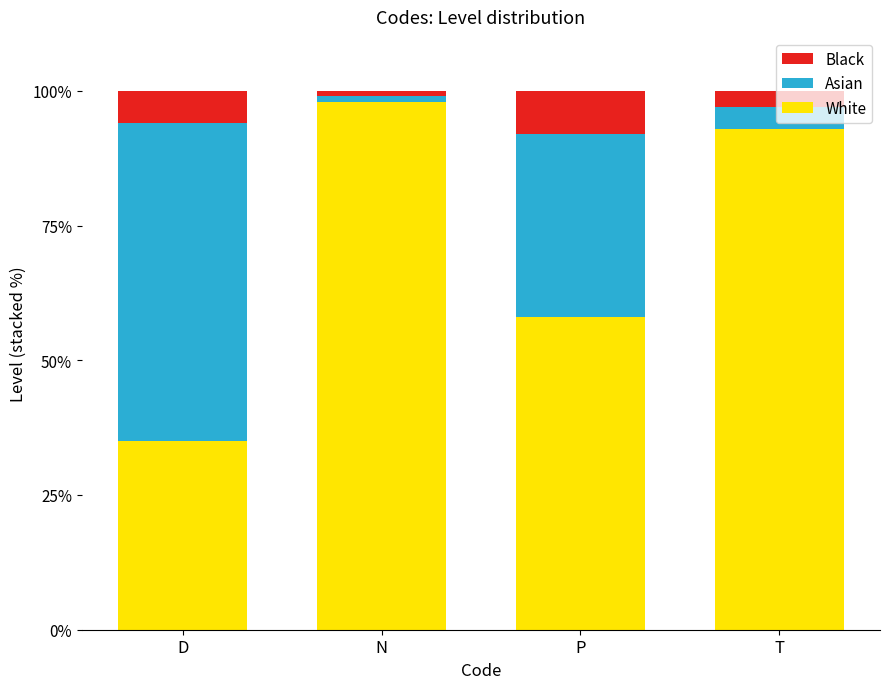

What is the total value across all series at T?

100